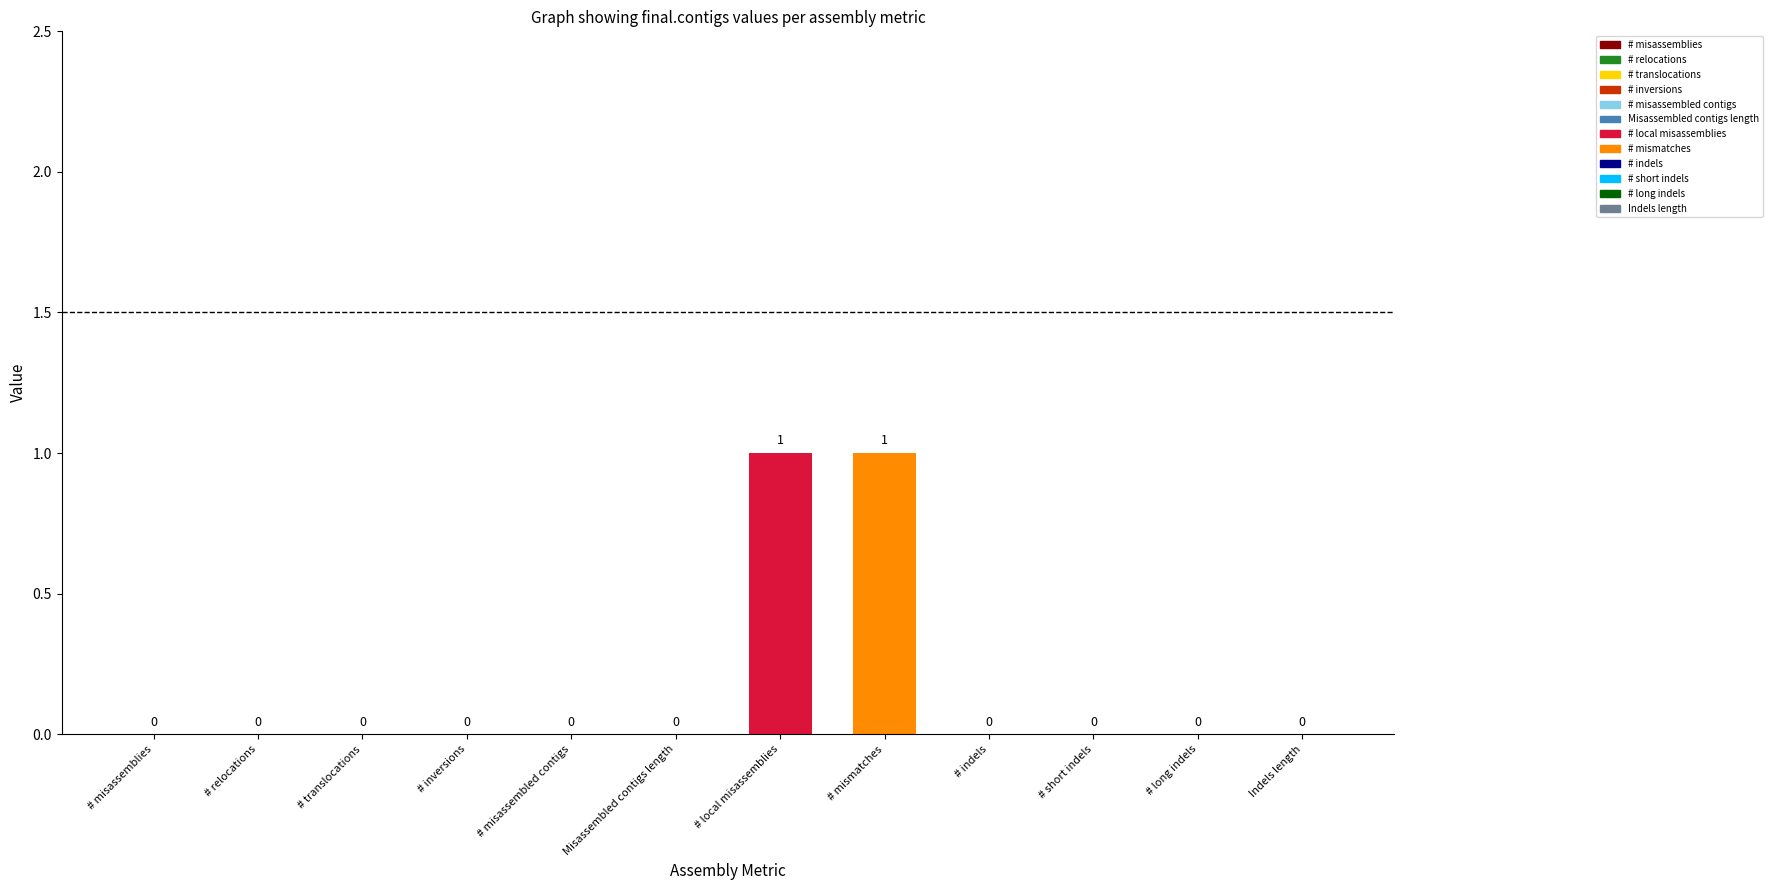

Is it true that the value at Misassembled contigs length is 0?

True